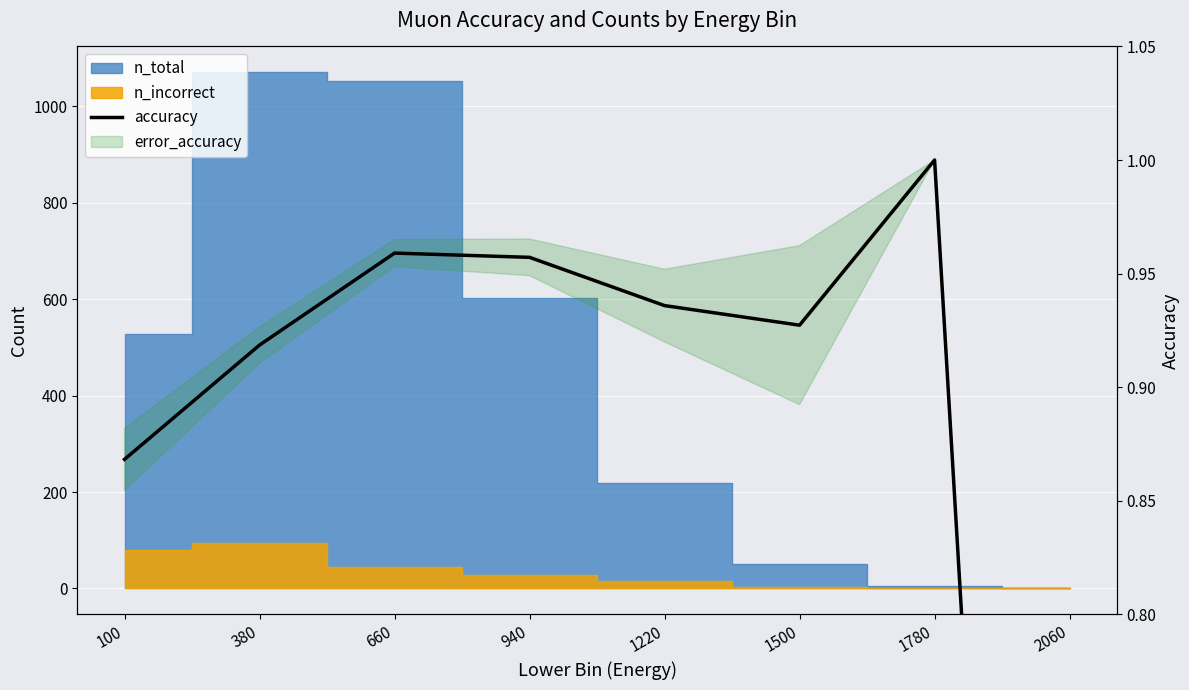

Reading left to right, list all the values displayed in this chart.

0.9	0.9	1.0	1.0	0.9	0.9	1.0	0.0